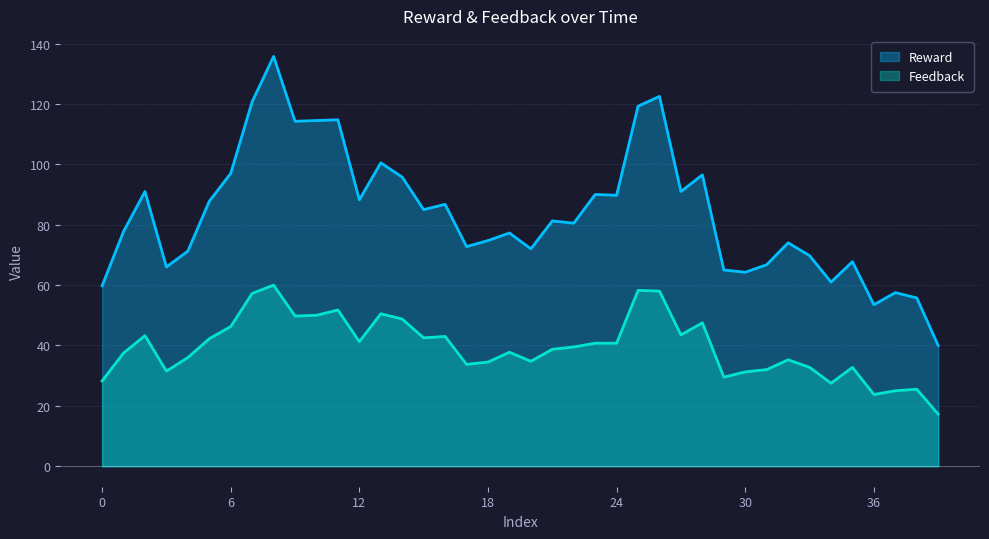

The Reward series shows 90 at 27. True or false?

True